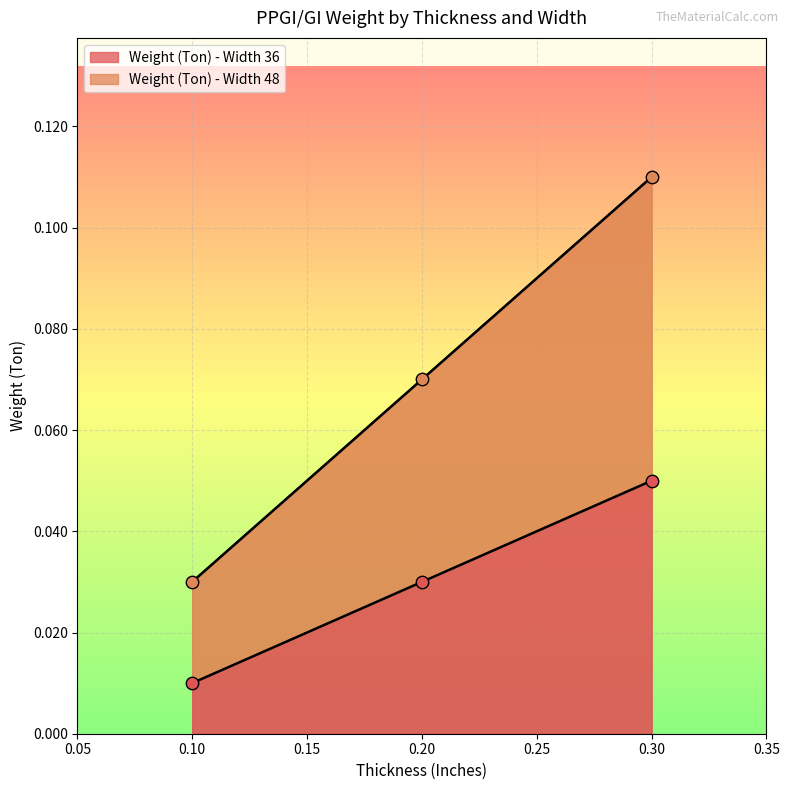

At how many categories does at least one series exceed 0?

3